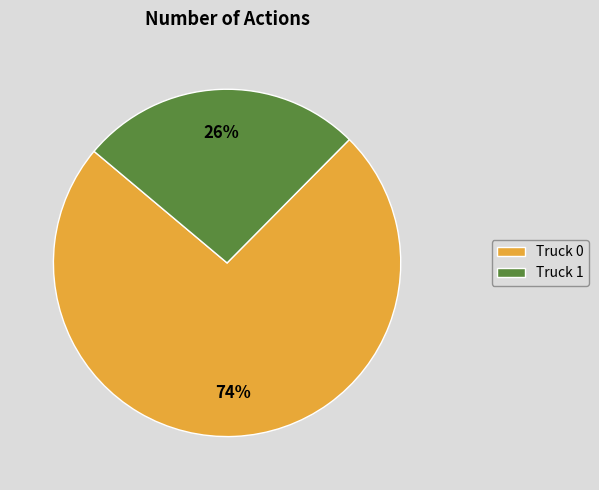

How many slices are in this pie chart?

2